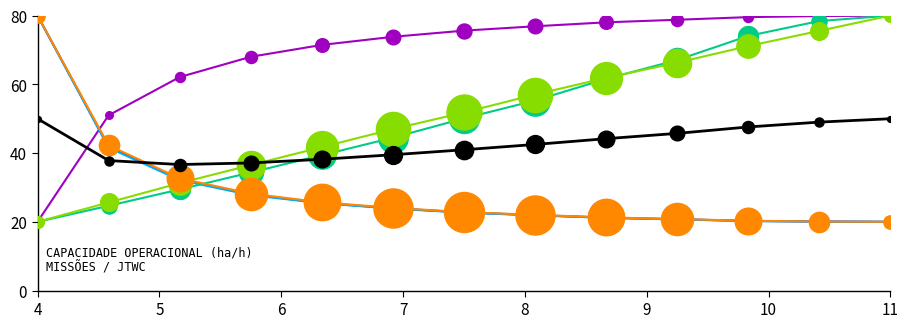

What is the greatest value displayed?

80.0